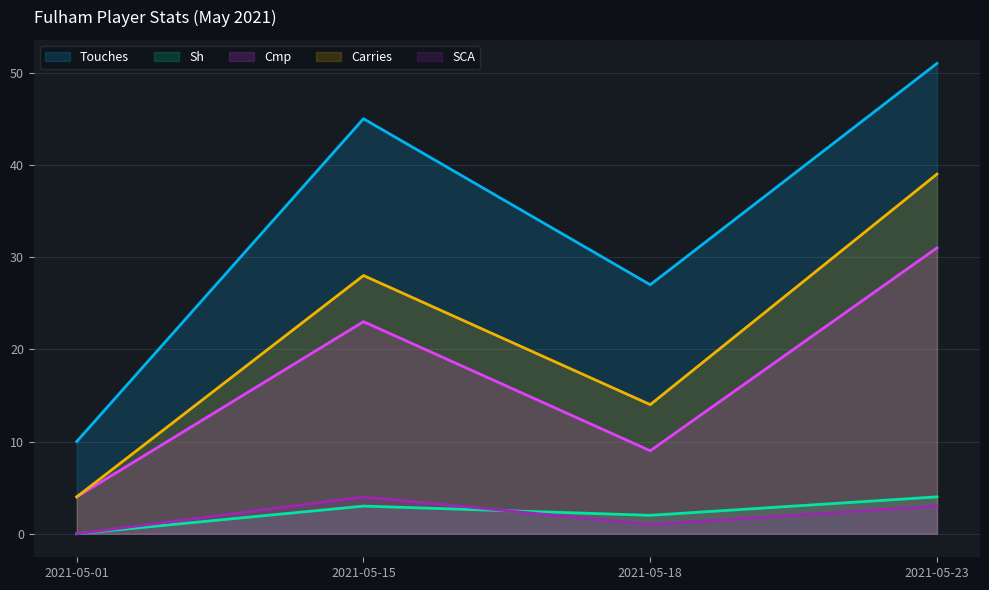

At which label does Carries reach its peak?

2021-05-23